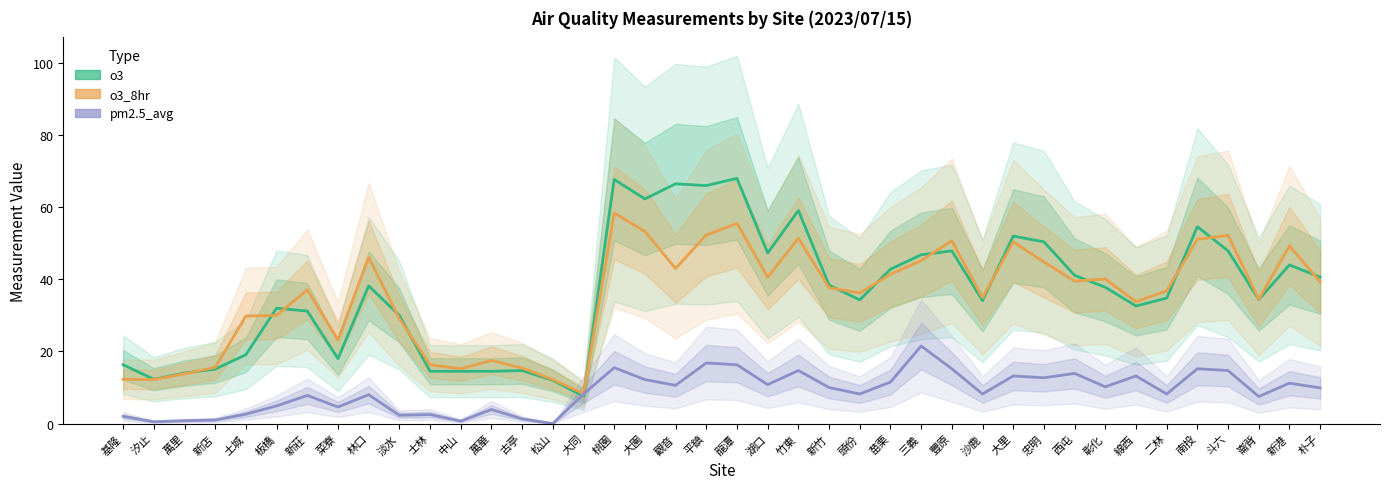

True or false: o3_8hr and pm2.5_avg intersect in this chart.

False